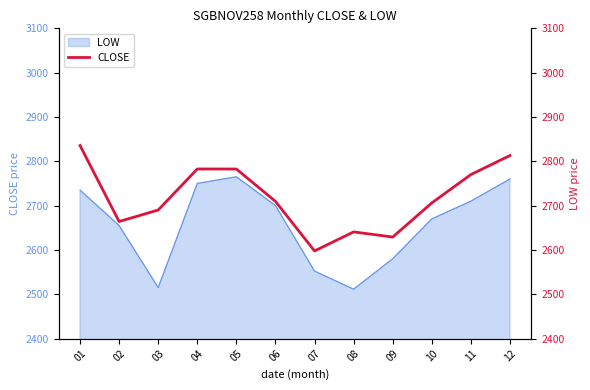

How many data points are less than 2709?

6